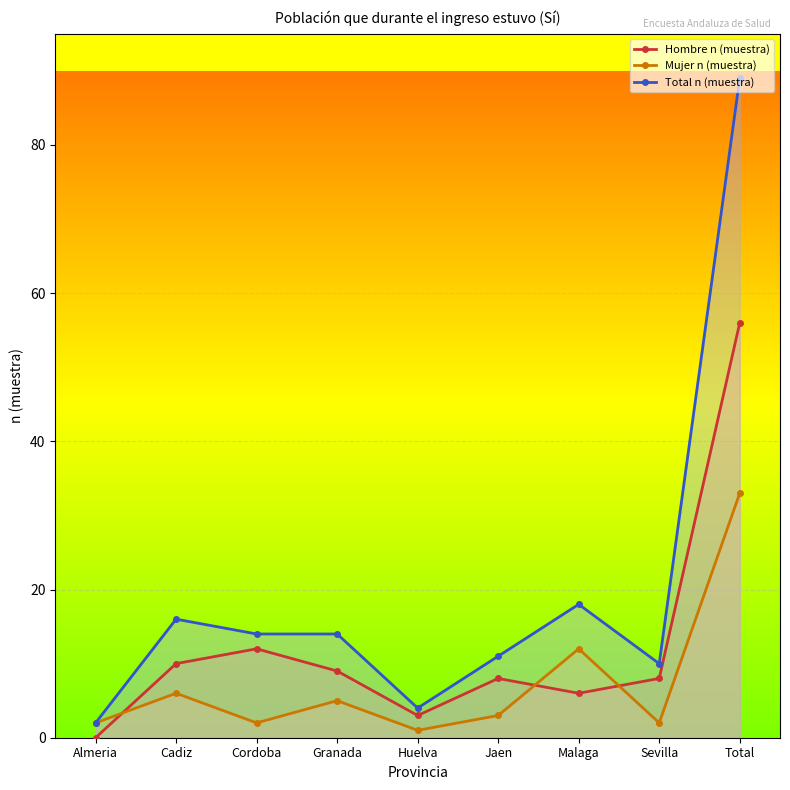

At which label does Total n (muestra) reach its minimum?

Almeria